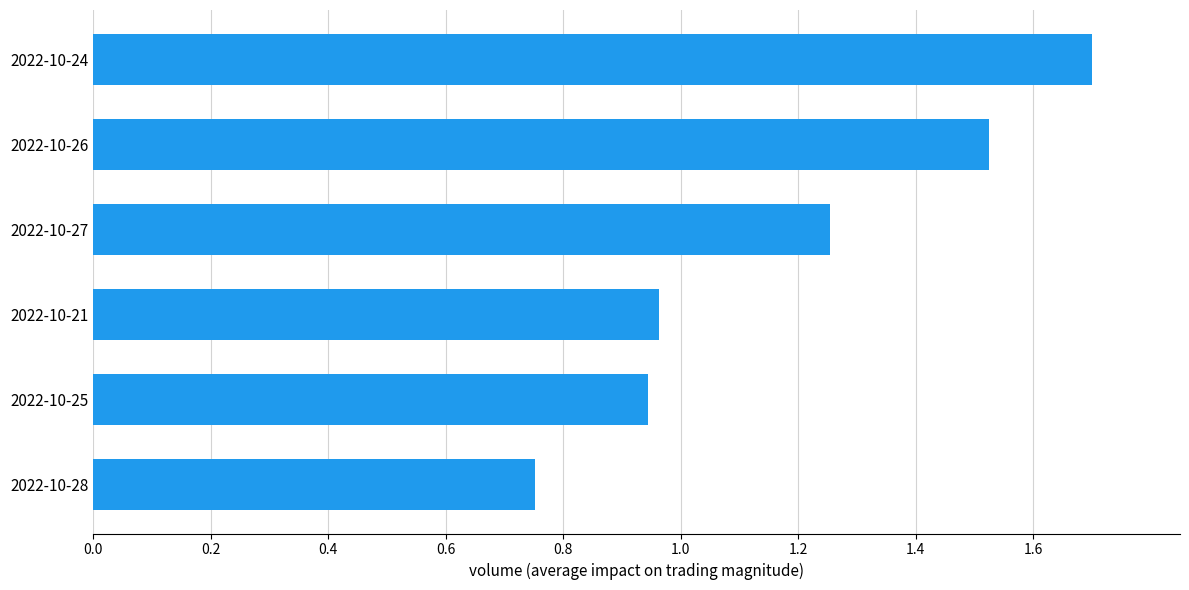

What is the average value?

1.2